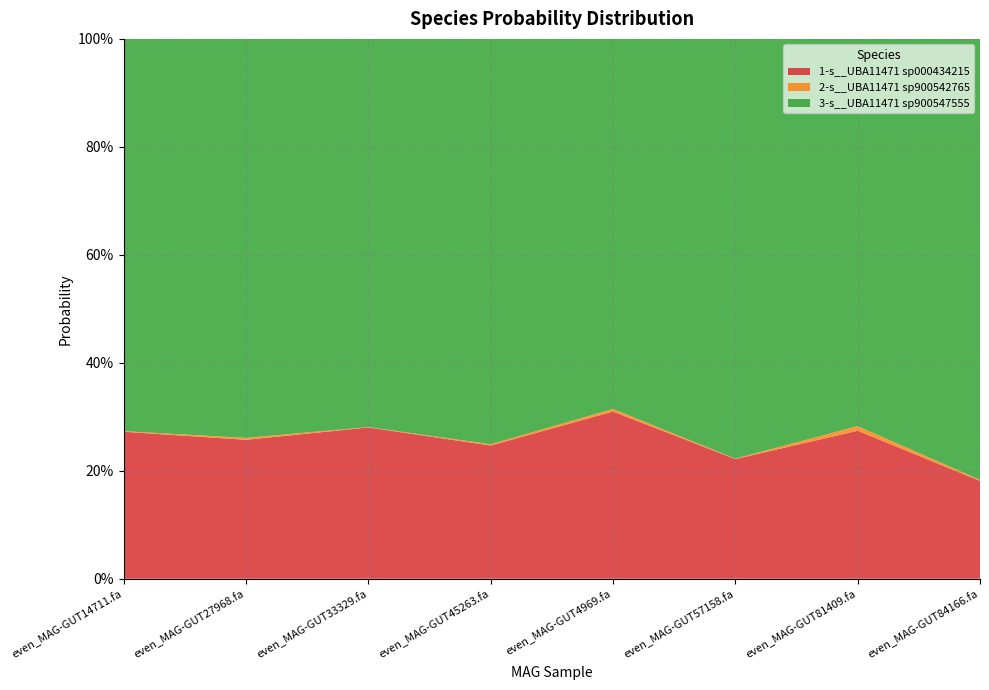

Reading left to right, extract all data points from this chart.

1-s__UBA11471 sp000434215: even_MAG-GUT14711.fa=0.3	even_MAG-GUT27968.fa=0.3	even_MAG-GUT33329.fa=0.3	even_MAG-GUT45263.fa=0.2	even_MAG-GUT4969.fa=0.3	even_MAG-GUT57158.fa=0.2	even_MAG-GUT81409.fa=0.3	even_MAG-GUT84166.fa=0.2
2-s__UBA11471 sp900542765: even_MAG-GUT14711.fa=0.0	even_MAG-GUT27968.fa=0.0	even_MAG-GUT33329.fa=0.0	even_MAG-GUT45263.fa=0.0	even_MAG-GUT4969.fa=0.0	even_MAG-GUT57158.fa=0.0	even_MAG-GUT81409.fa=0.0	even_MAG-GUT84166.fa=0.0
3-s__UBA11471 sp900547555: even_MAG-GUT14711.fa=0.7	even_MAG-GUT27968.fa=0.7	even_MAG-GUT33329.fa=0.7	even_MAG-GUT45263.fa=0.8	even_MAG-GUT4969.fa=0.7	even_MAG-GUT57158.fa=0.8	even_MAG-GUT81409.fa=0.7	even_MAG-GUT84166.fa=0.8